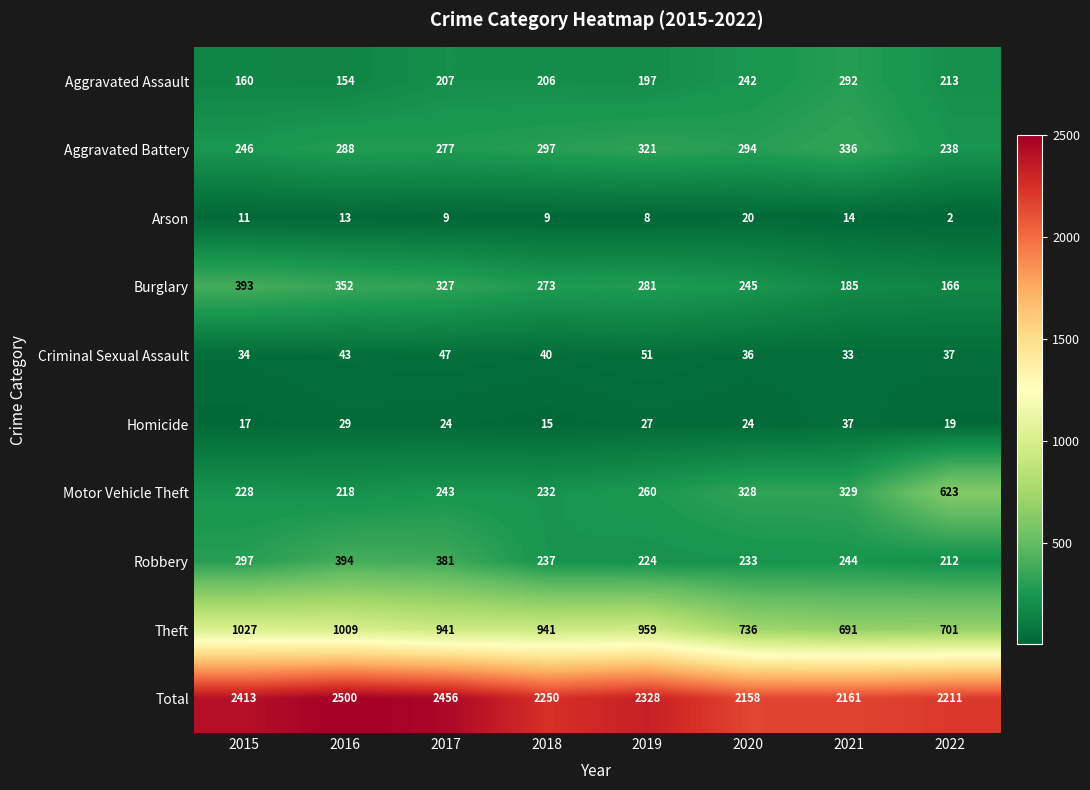

Which series has the largest total across all categories?

Total